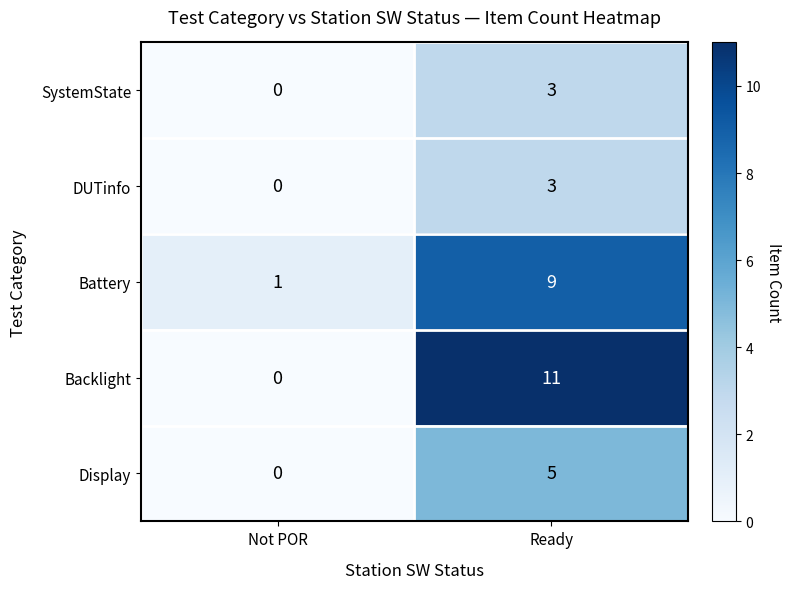

Between Not POR and Ready, which series saw the biggest shift?

Backlight